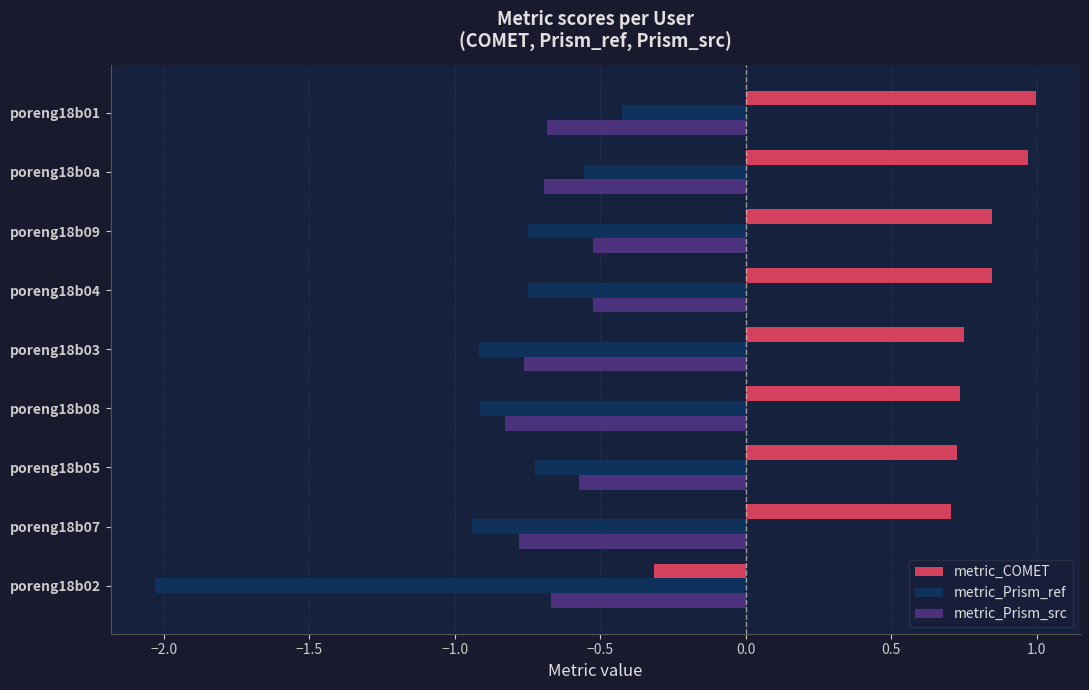

What is the sum of all metric_Prism_src values?

-6.0